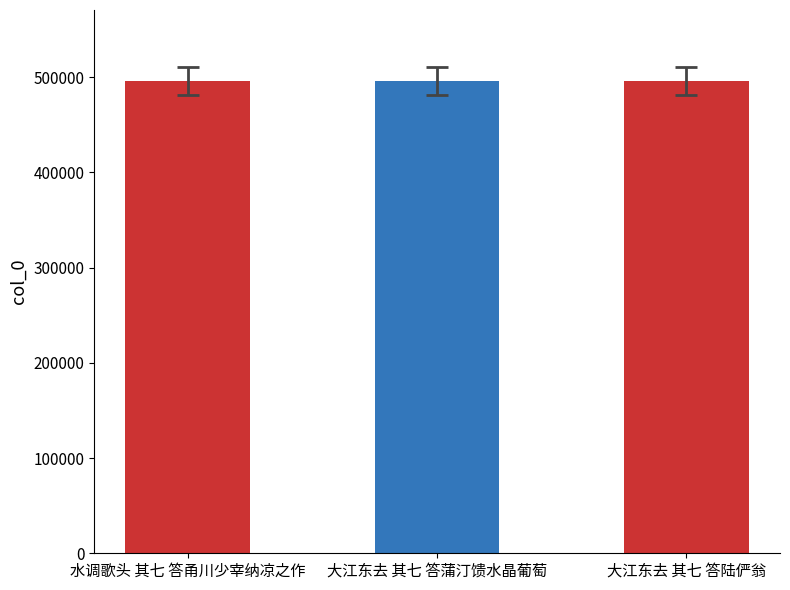

What is the change in value from 水调歌头 其七 答甬川少宰纳凉之作 to 大江东去 其七 答陆俨翁?

+54